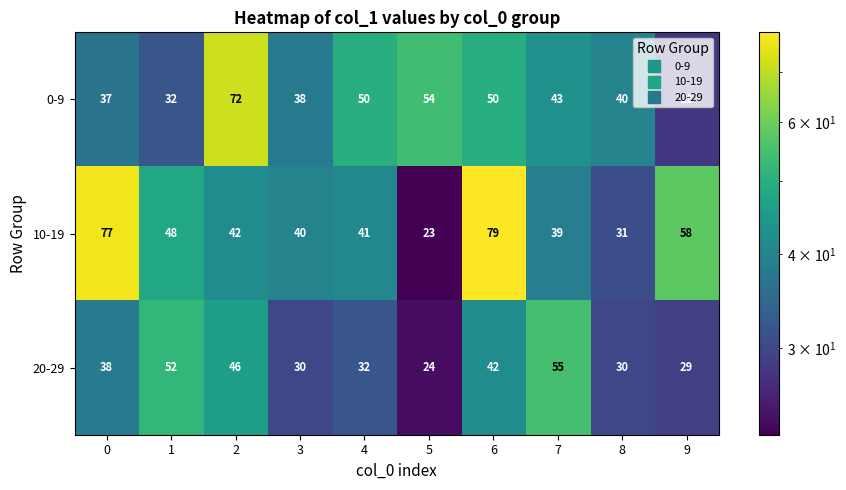

What is the total value across all series at 1?

132